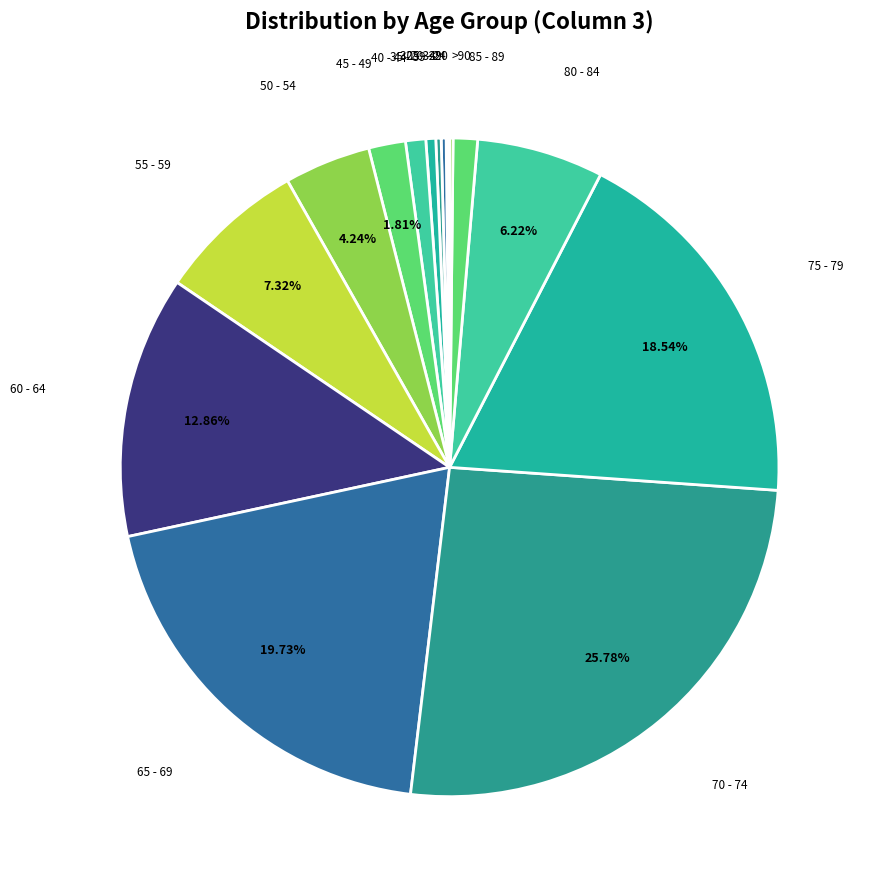

What is the ratio of the value at 35 - 39 to the value at 85 - 89?

0.4